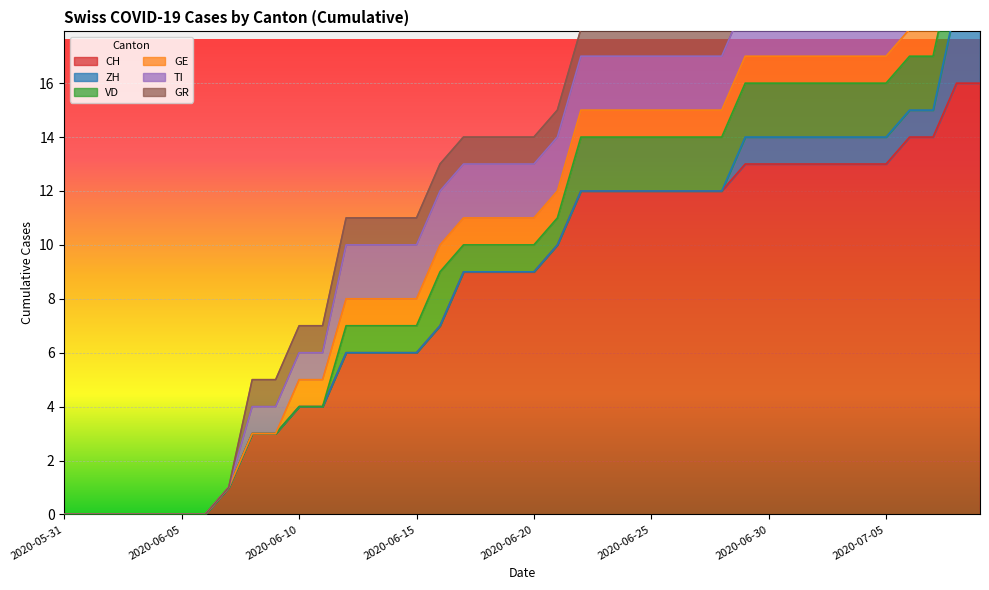

Is it true that VD equals 2 at 2020-06-15?

False